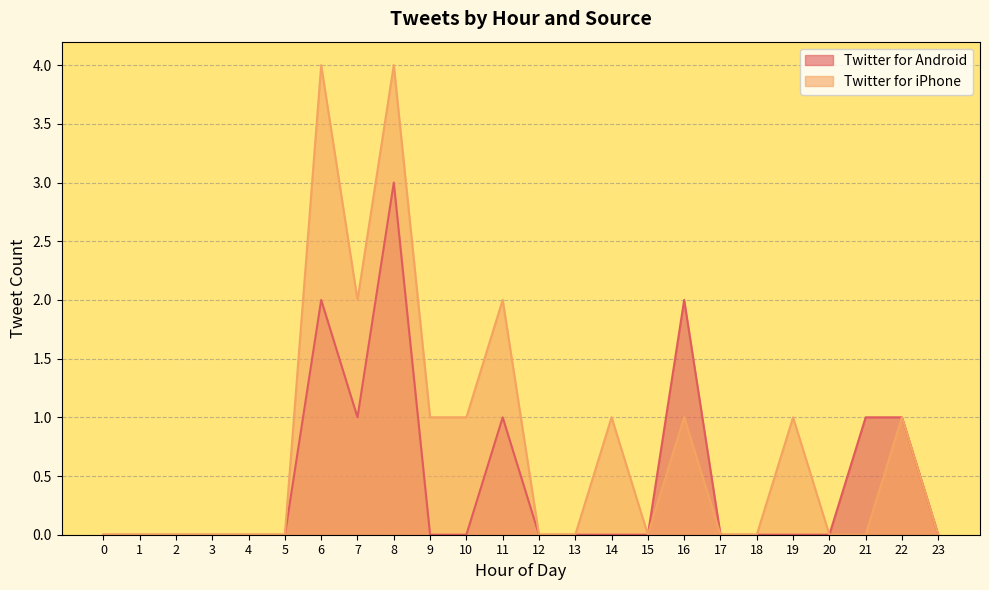

Reading right to left, list all the values displayed in this chart.

Twitter for Android: 23=0	22=1	21=1	20=0	19=0	18=0	17=0	16=2	15=0	14=0	13=0	12=0	11=1	10=0	9=0	8=3	7=1	6=2	5=0	4=0	3=0	2=0	1=0	0=0
Twitter for iPhone: 23=0	22=1	21=0	20=0	19=1	18=0	17=0	16=1	15=0	14=1	13=0	12=0	11=2	10=1	9=1	8=4	7=2	6=4	5=0	4=0	3=0	2=0	1=0	0=0